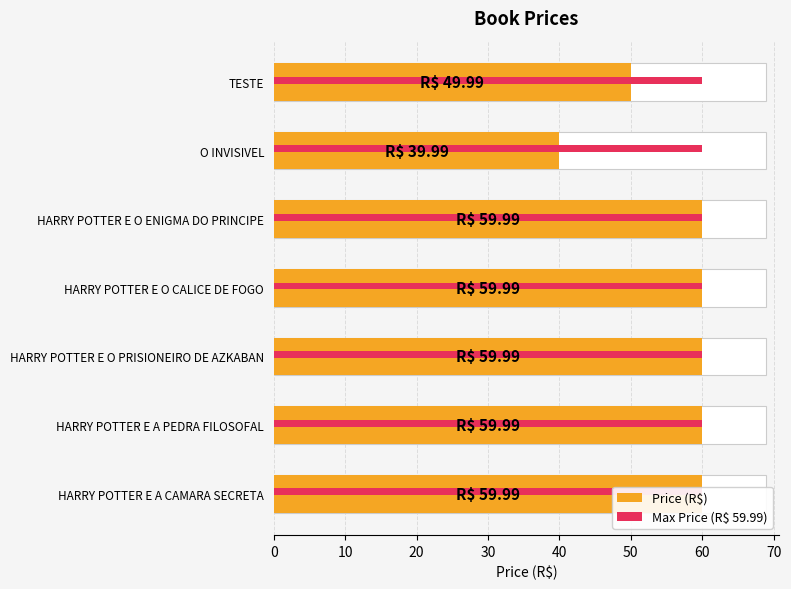

Which series has the largest range (max minus min)?

Price (R$)